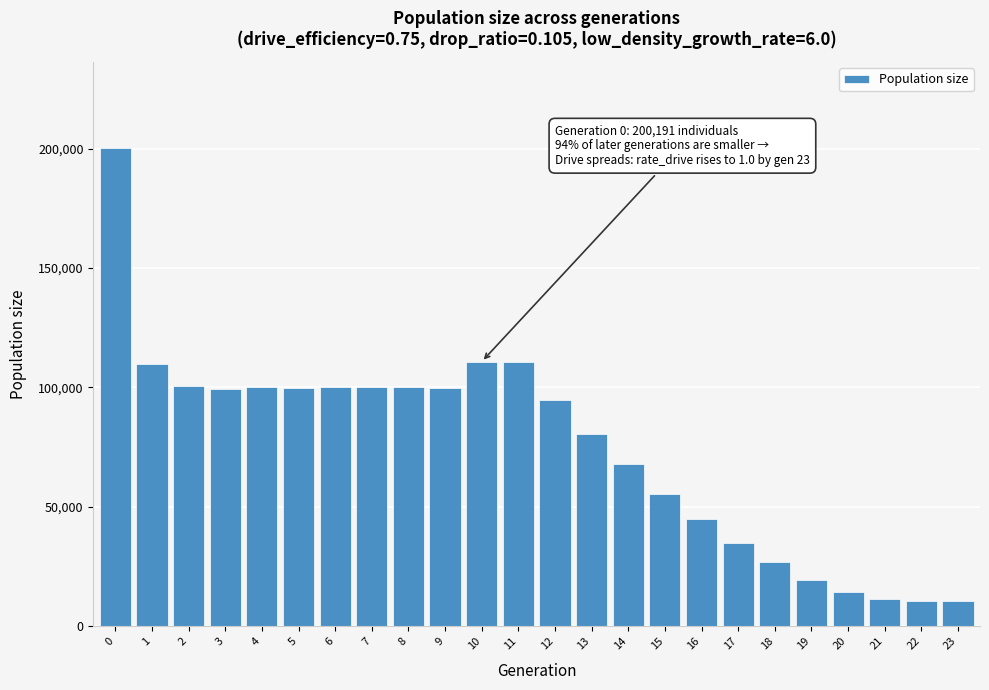

What is the sum of all values?

1803393